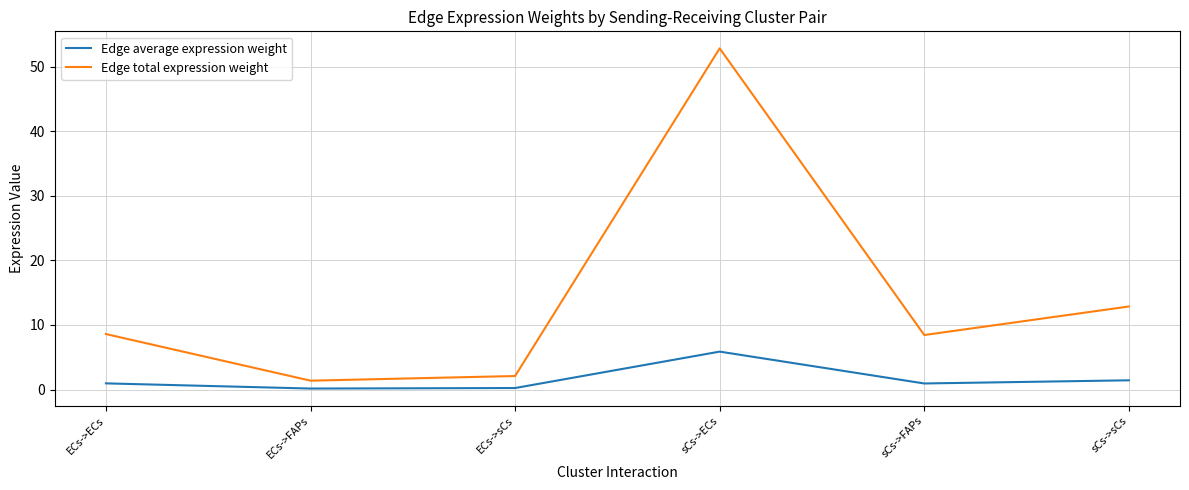

How many values in the Edge total expression weight series are below 8?

2